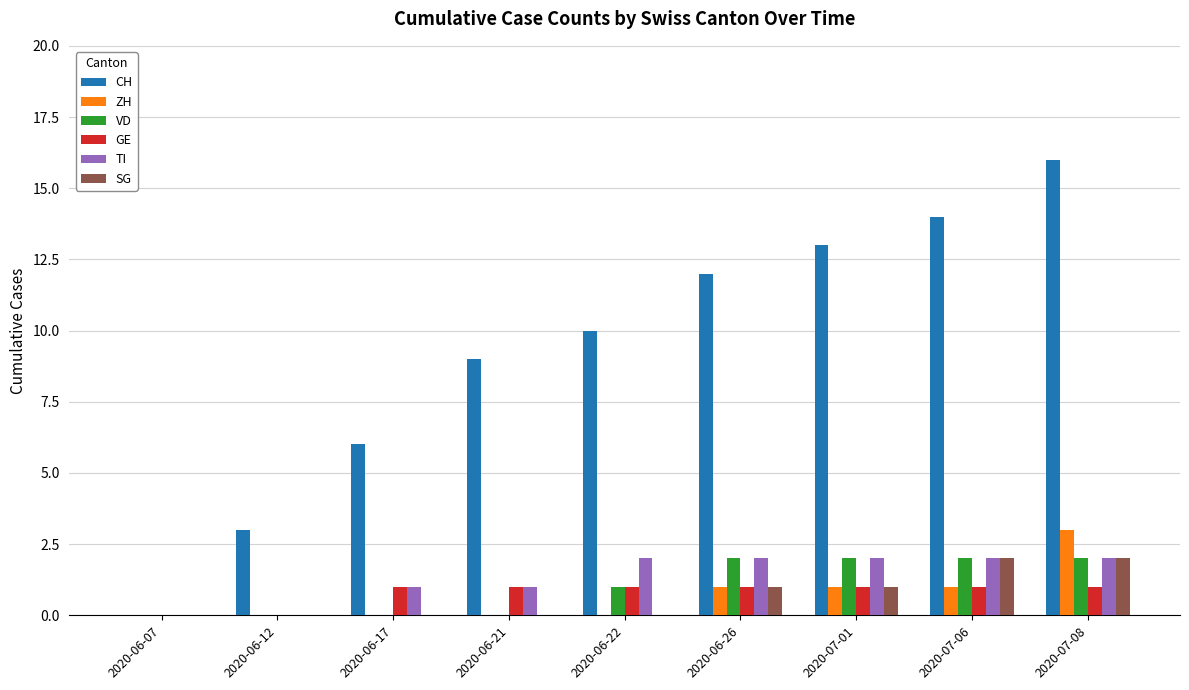

What is the maximum value shown in the chart?

16